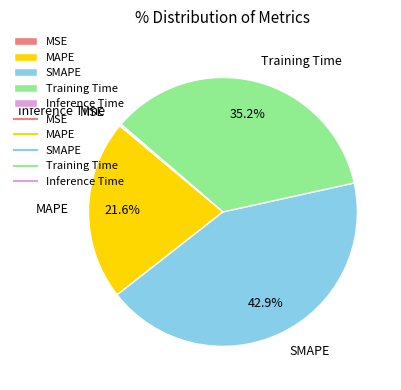

To the nearest percent, what portion does MAPE represent?

22%